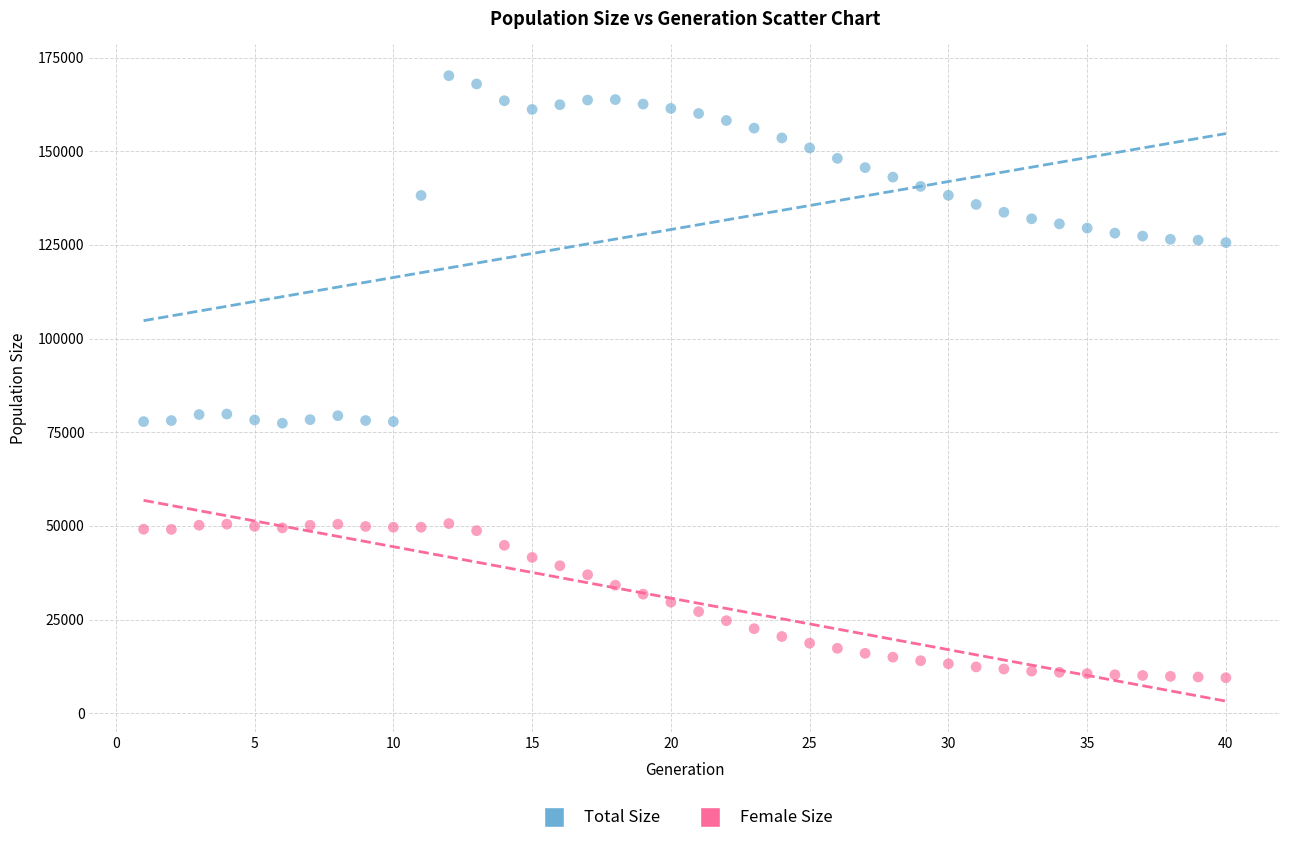

Across all data points, what is the range of Y values (max minus min)?

160707